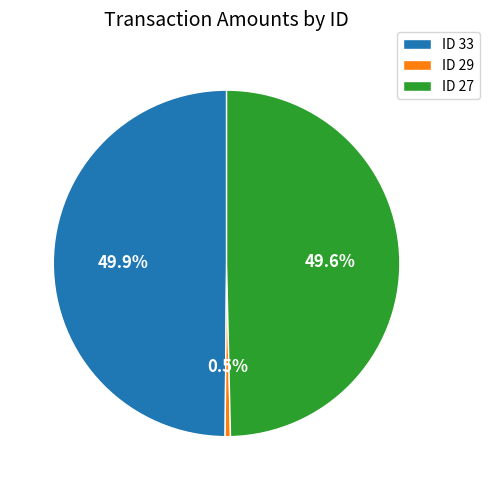

Does ID 29 account for over 50% of the chart?

No